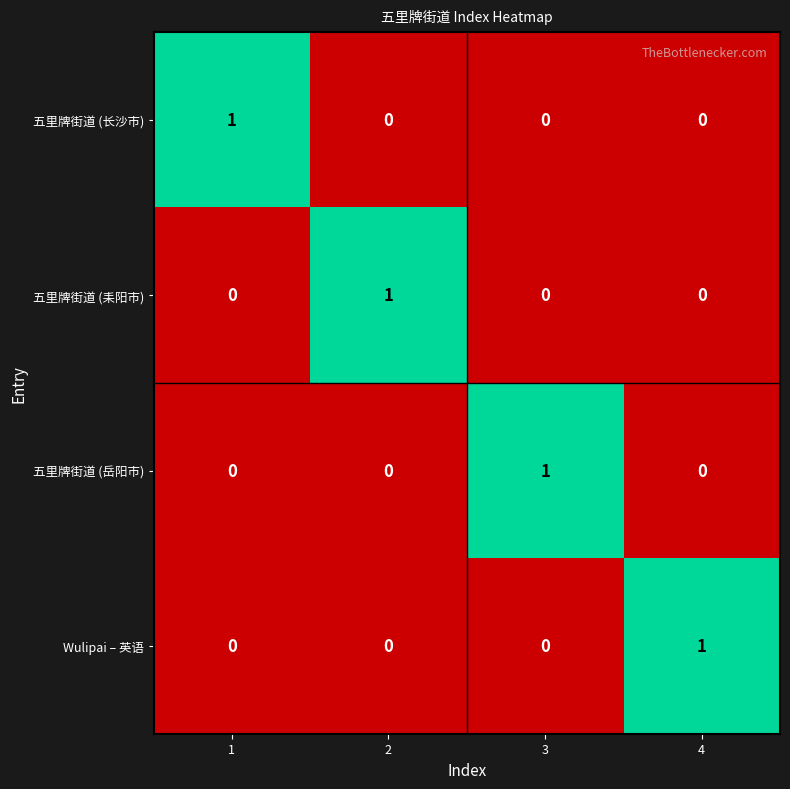

Is the value of 五里牌街道 (耒阳市) at 2 greater than the value of 五里牌街道 (岳阳市) at 1?

Yes